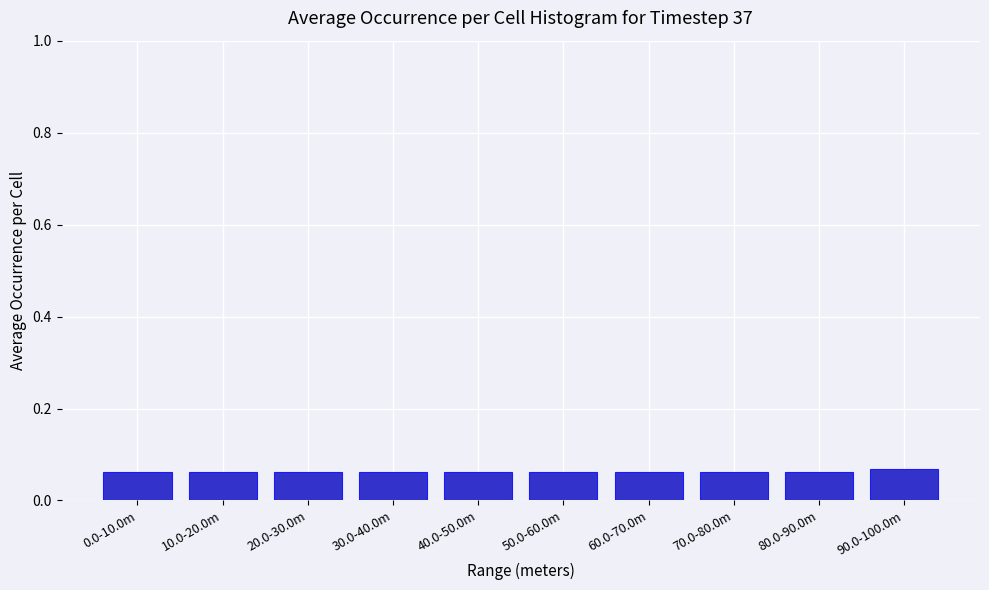

True or false: the data shows 0.0 at 80.0-90.0m.

False